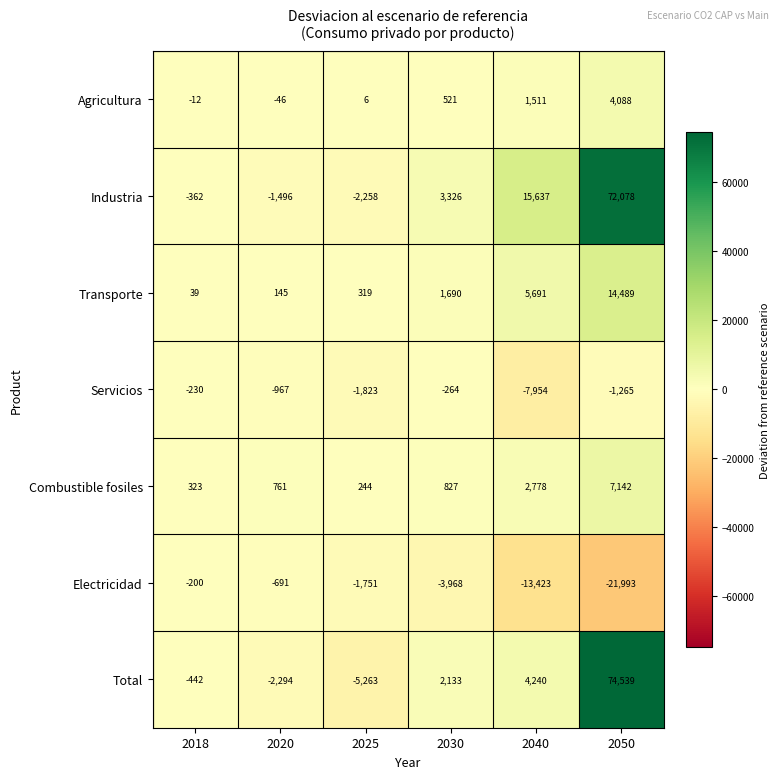

What is the spread (max minus min) of values at 2020?

3055